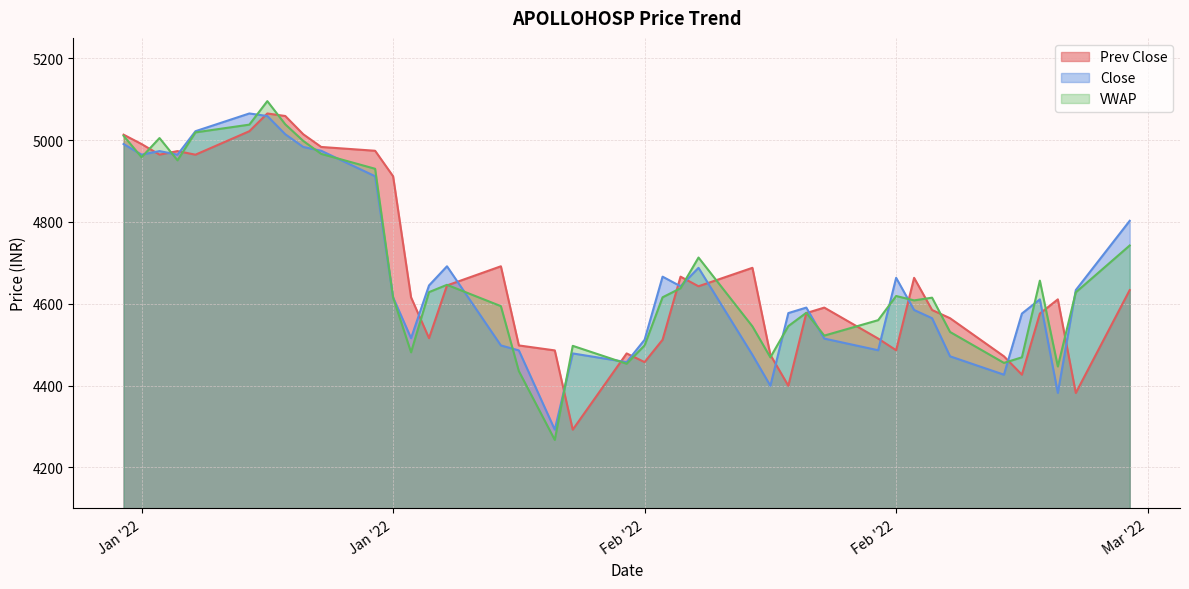

Which series changed the most between 2022-01-03 and 2022-02-28?

Prev Close